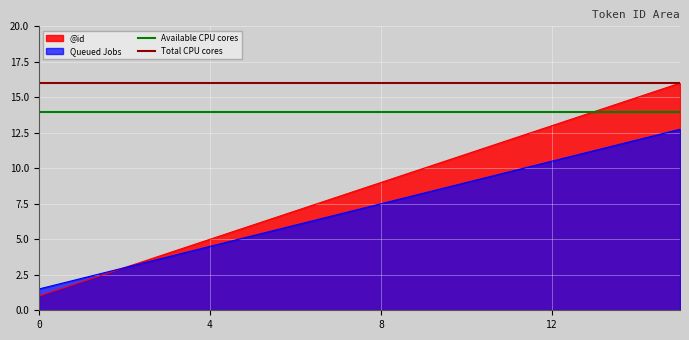

Is the value of Available CPU cores at 12 greater than the value of Total CPU cores at 12?

No